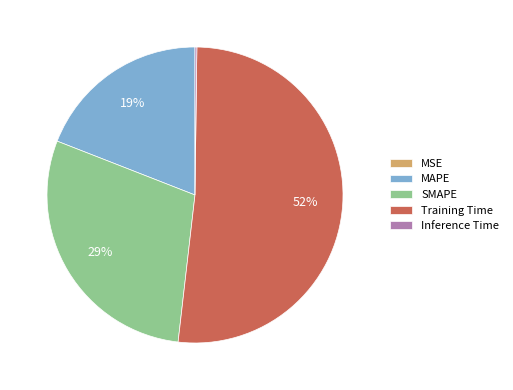

Is the sum of MAPE and Training Time greater than half?

Yes